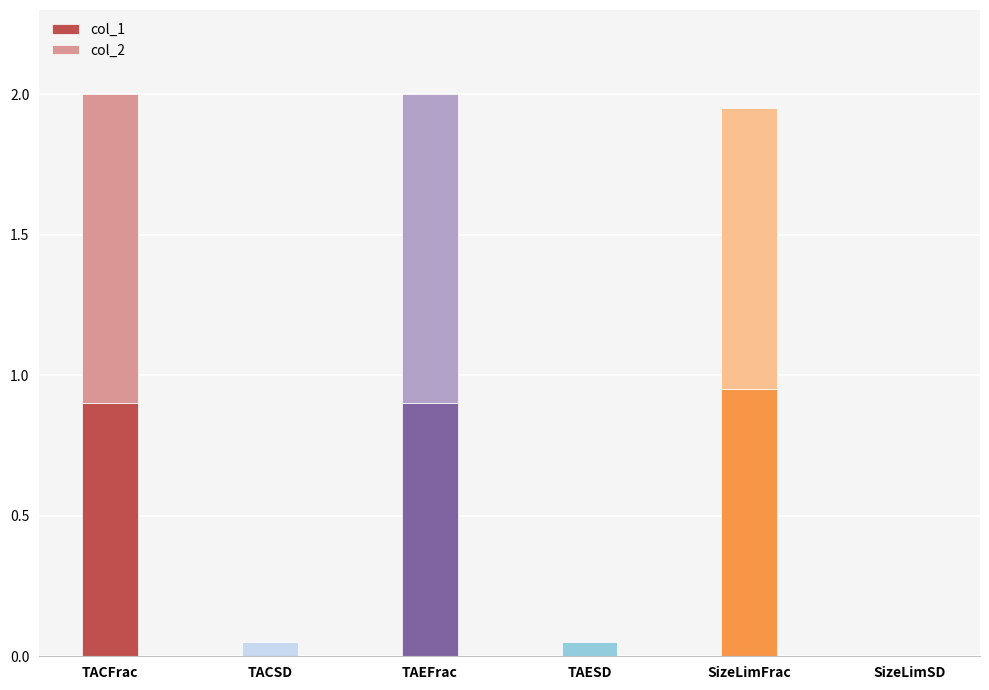

The col_1 series shows -0.6 at TACSD. True or false?

False